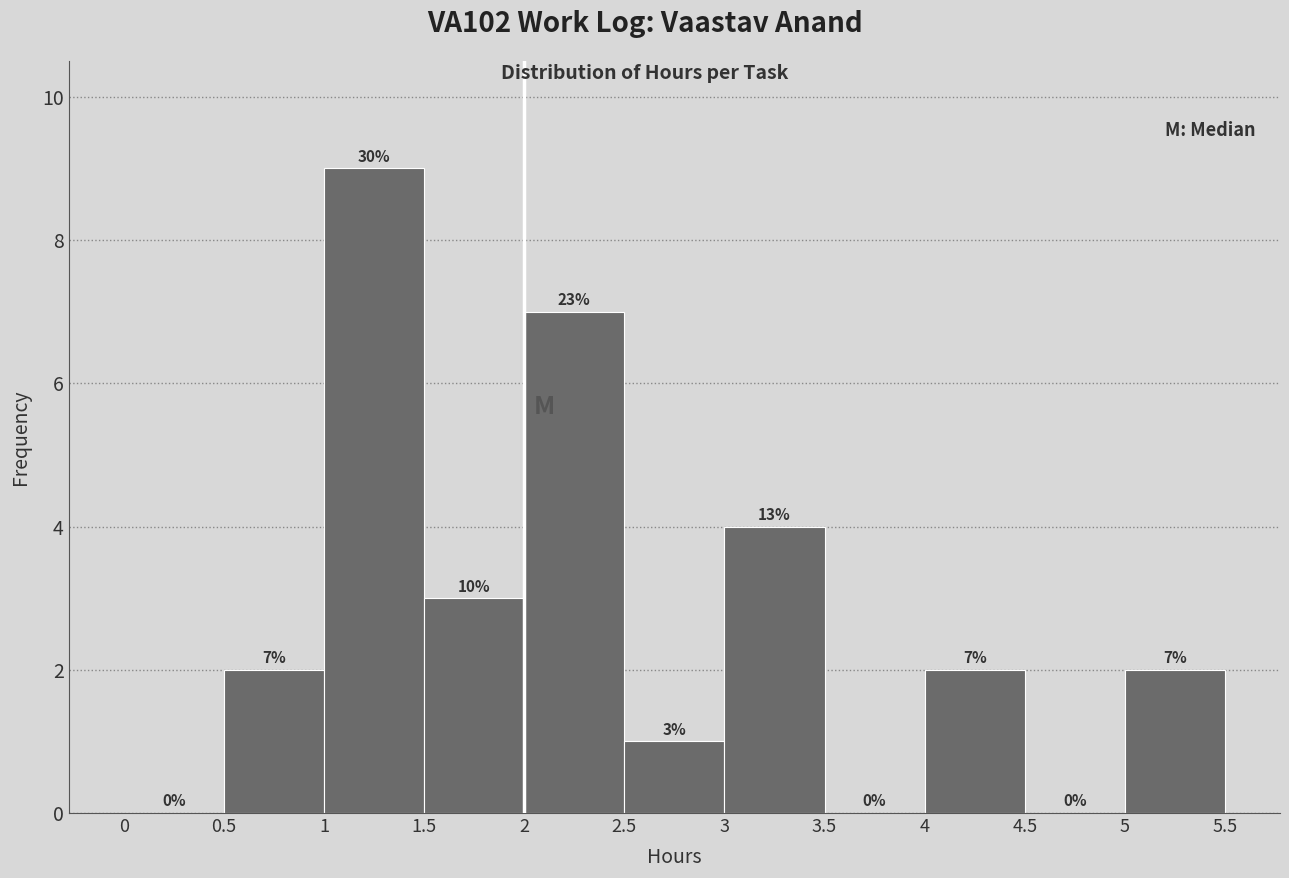

Which range on the x-axis has the tallest bar?

1 to 1.5